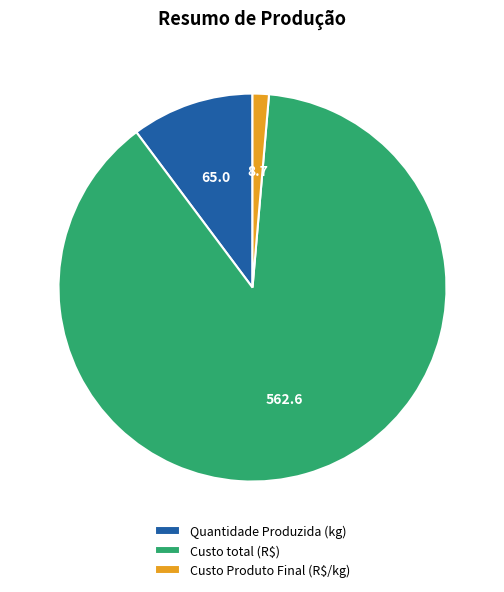

Which has a higher value, Custo total (R$) or Quantidade Produzida (kg)?

Custo total (R$)